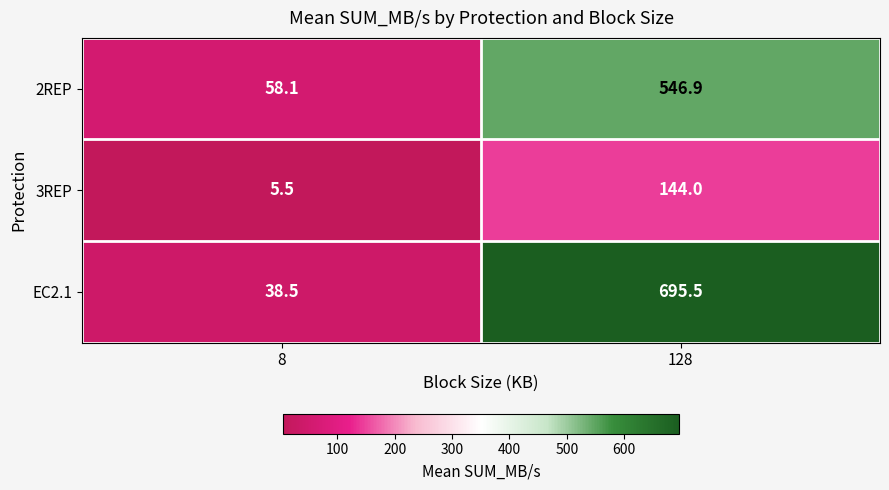

Which series has the largest total across all categories?

EC2.1